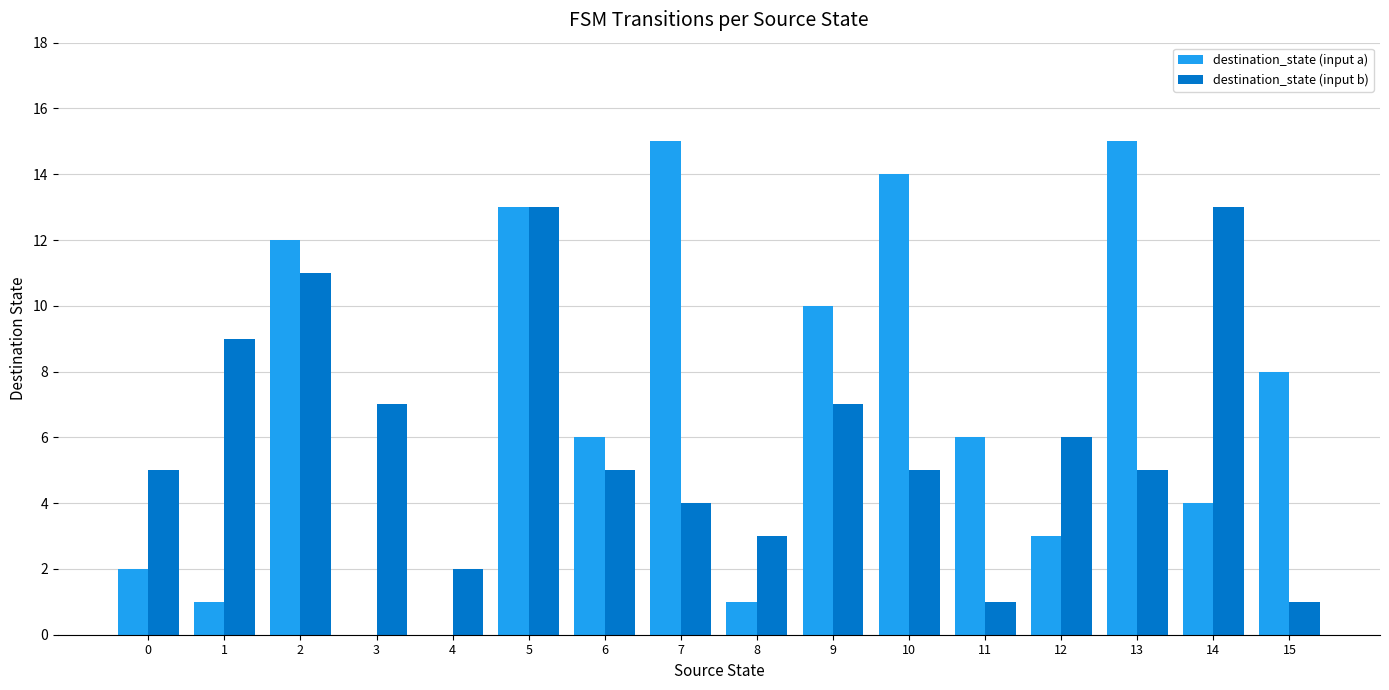

What is the highest value of the destination_state (input b) series?

13